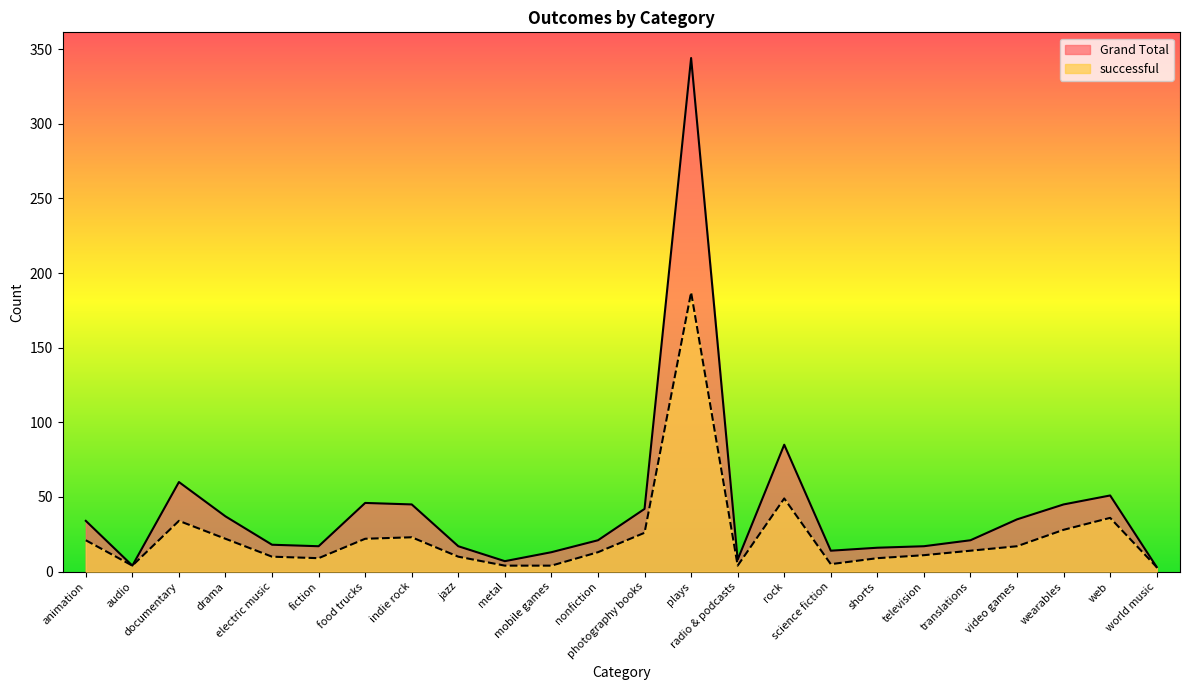

True or false: Grand Total and successful intersect in this chart.

False